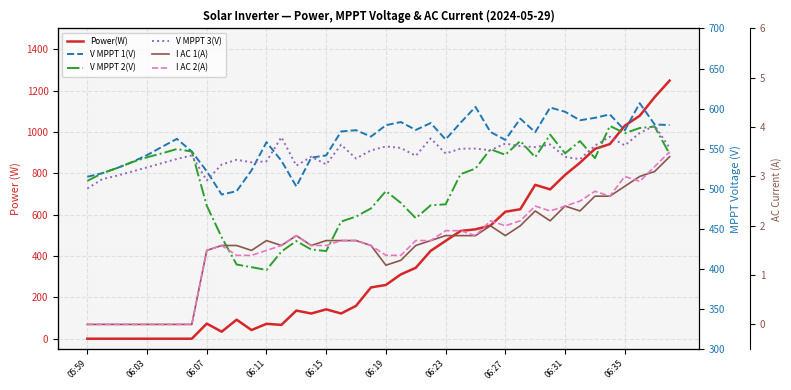

In Power(W), how many points are lower than both neighbors (excluding endpoints)?

6